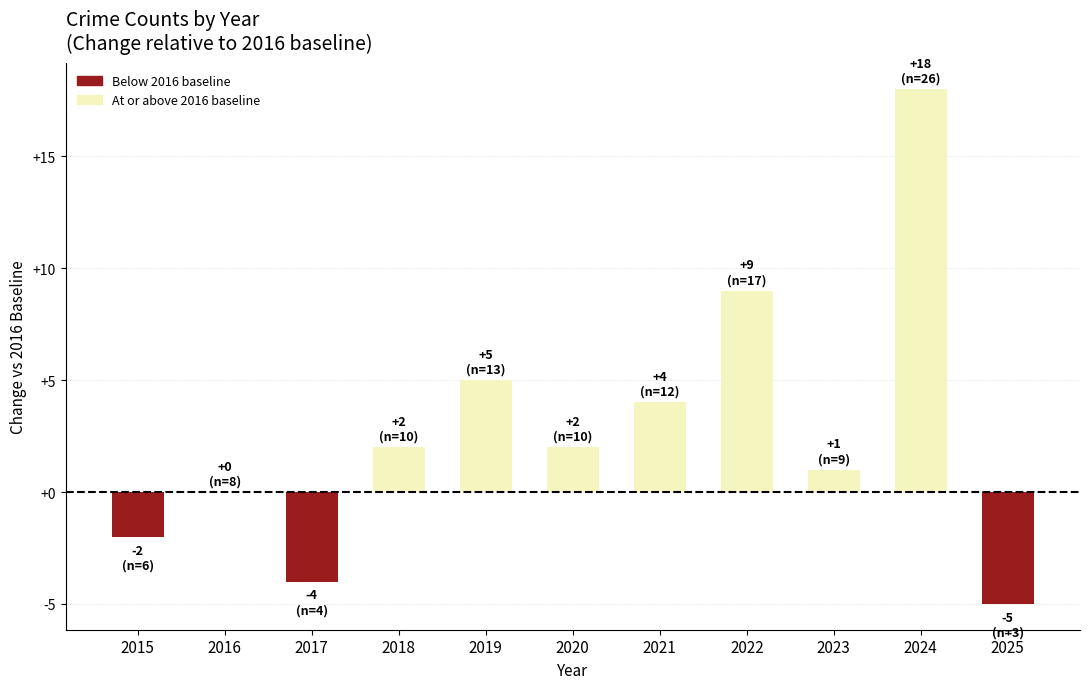

What is the sum of all values?

30